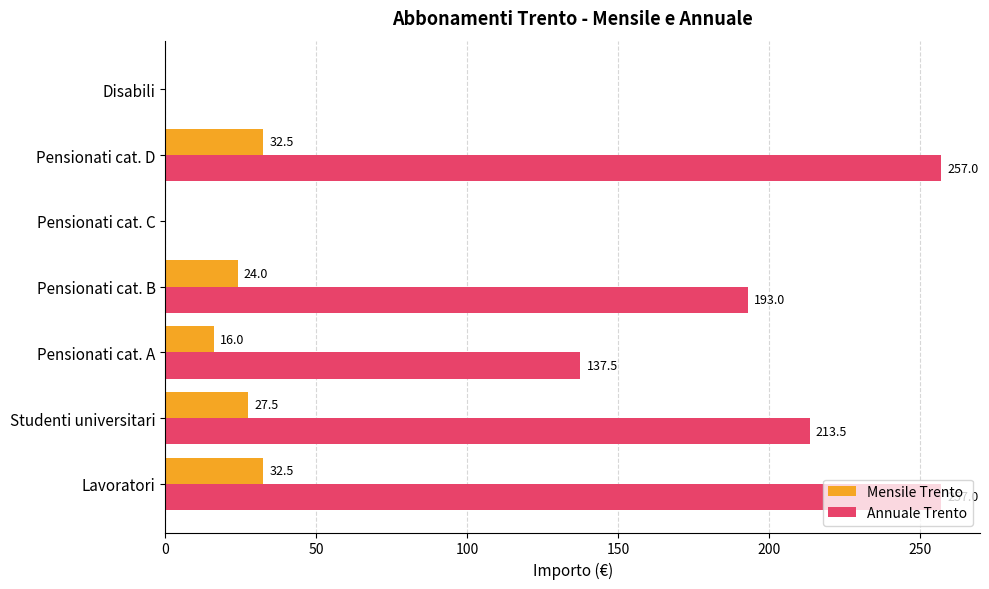

What is the total value across all series at Pensionati cat. B?

217.0